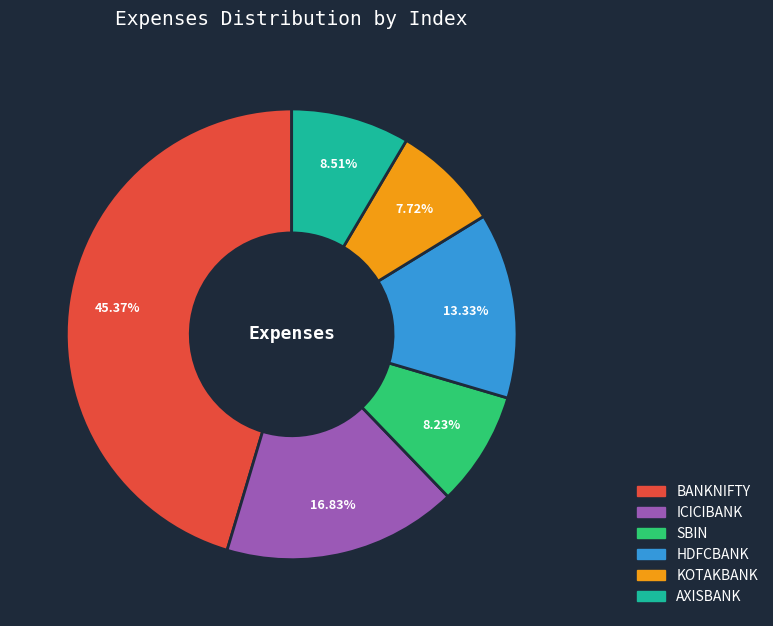

Does KOTAKBANK represent more than half of the total?

No